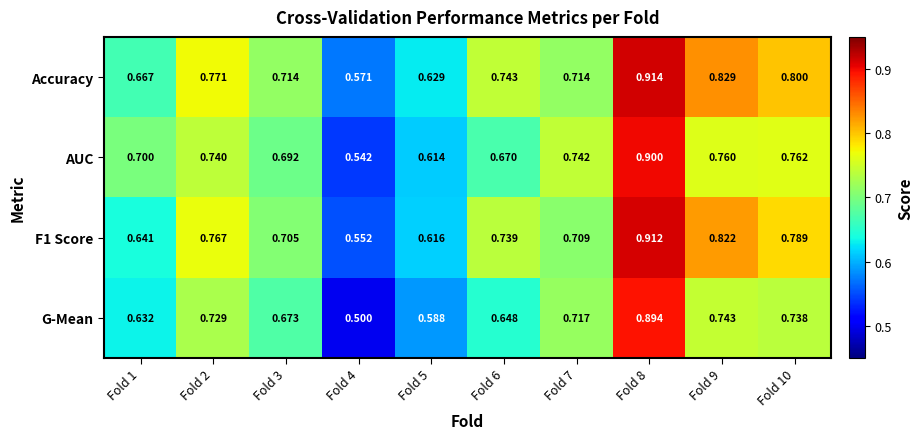

Which series has the widest spread of values?

G-Mean